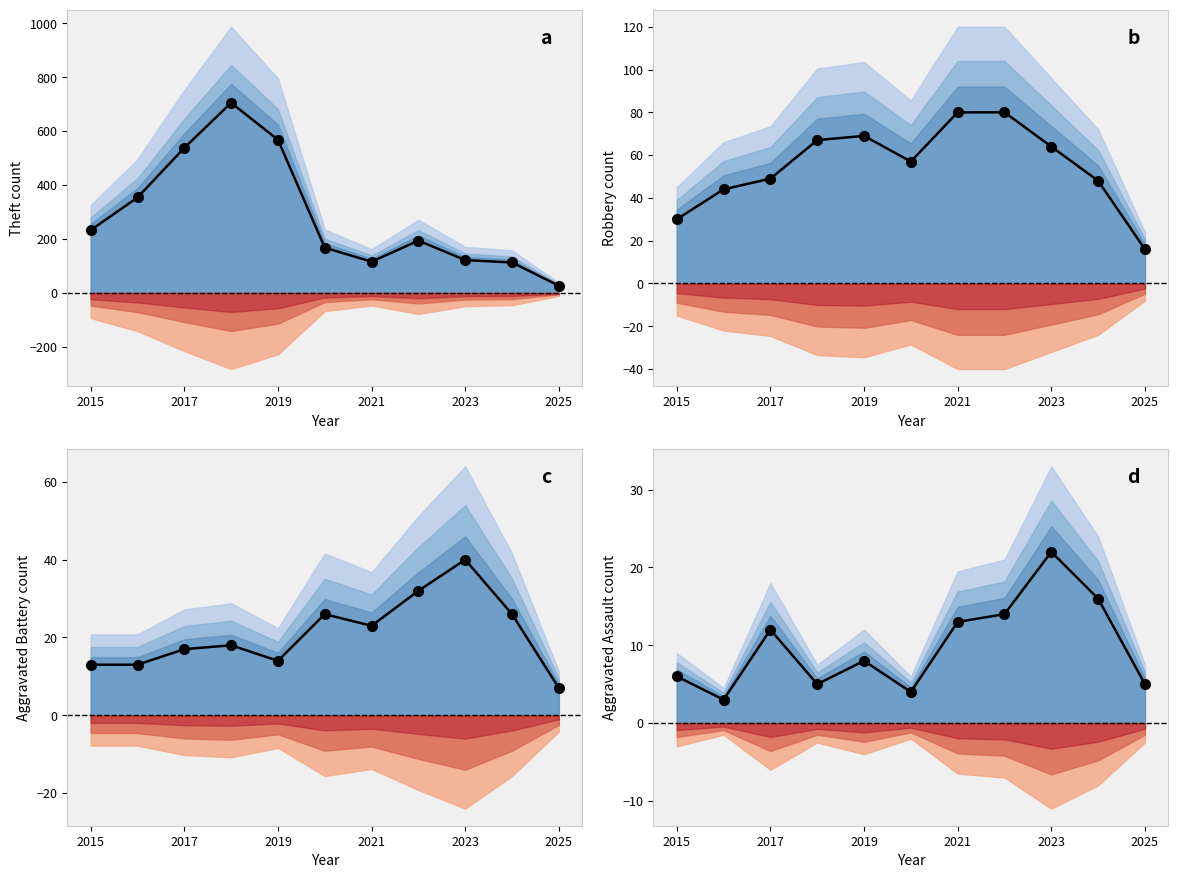

Count the number of data series in this chart.

4